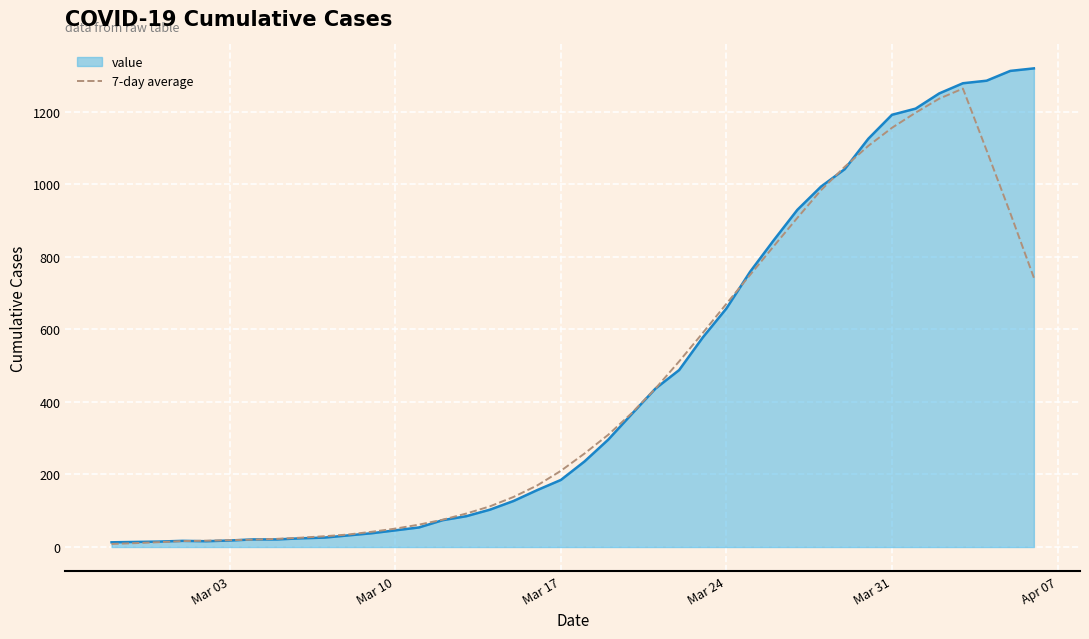

What is the maximum value for 7-day average?

1264.3